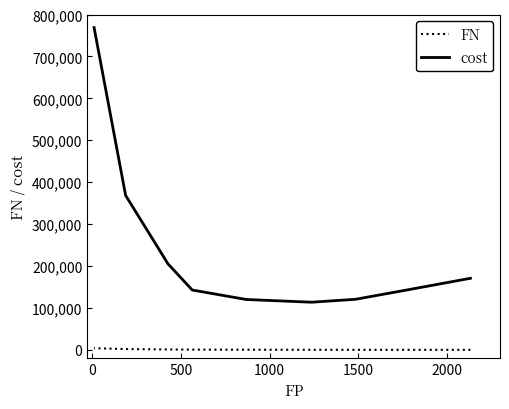

True or false: cost has more than 1 interior local peaks.

False